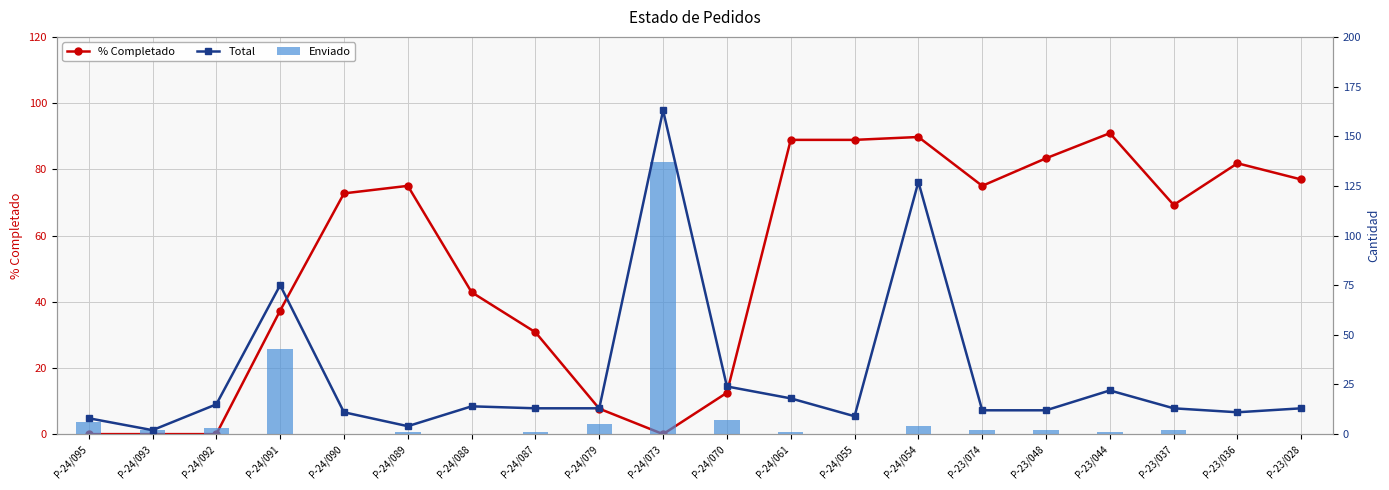

What is the difference between the % Completado values at P-24/070 and P-23/044?

78.4